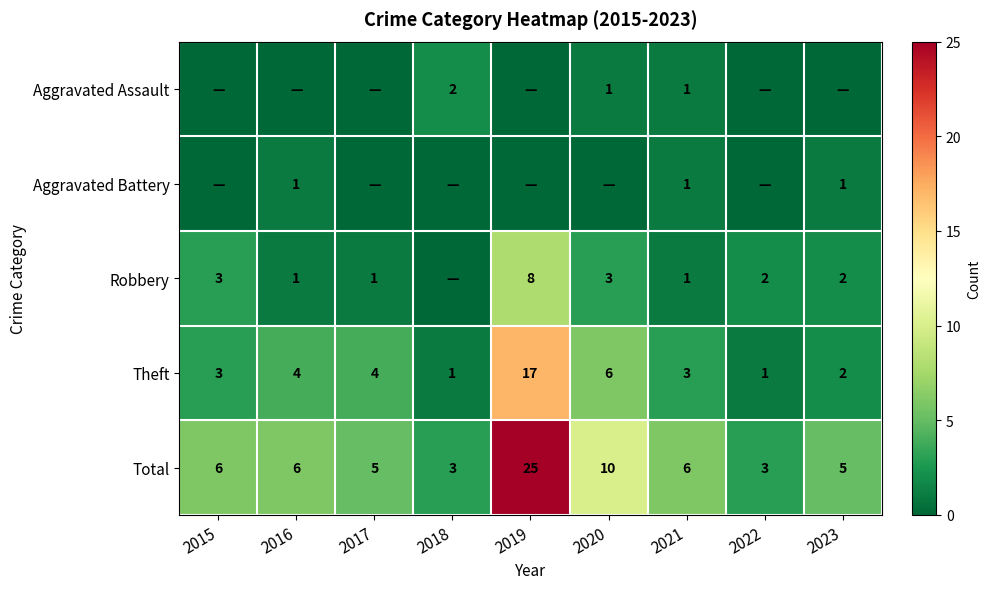

What is the difference between the maximum and minimum values in the Total series?

22